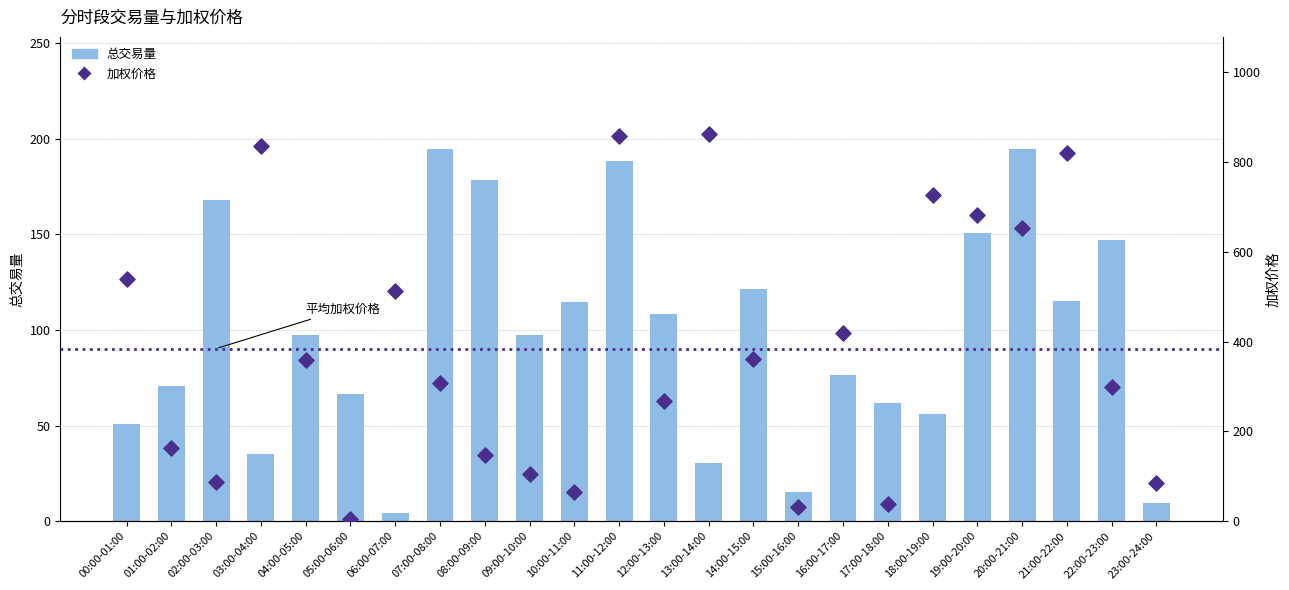

What is the total value across all series at 13:00-14:00?

893.3